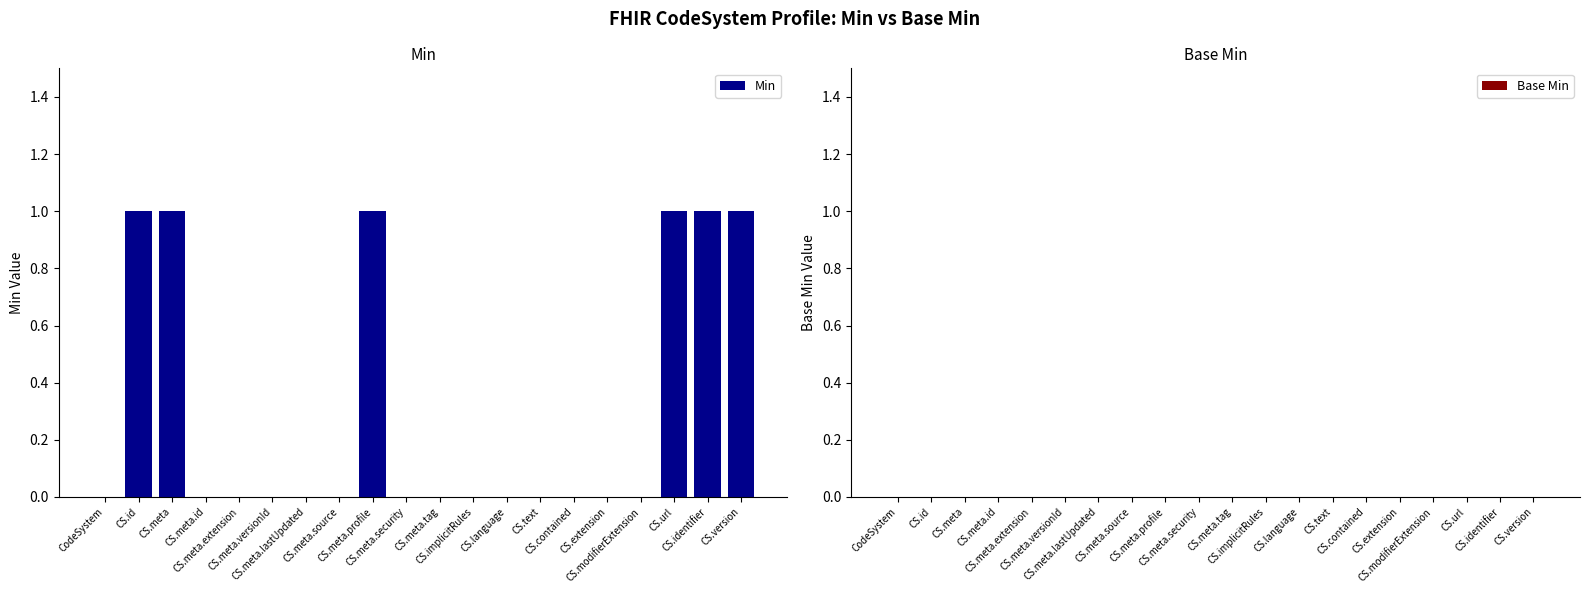

What is the sum of all values?

6